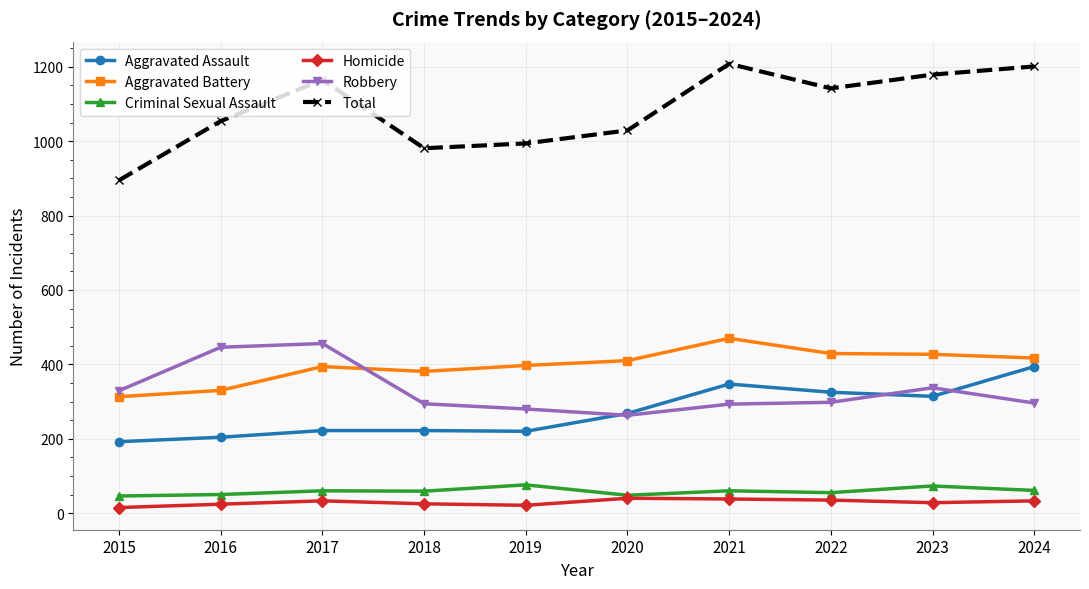

Between 2018 and 2023, which series saw the biggest shift?

Total